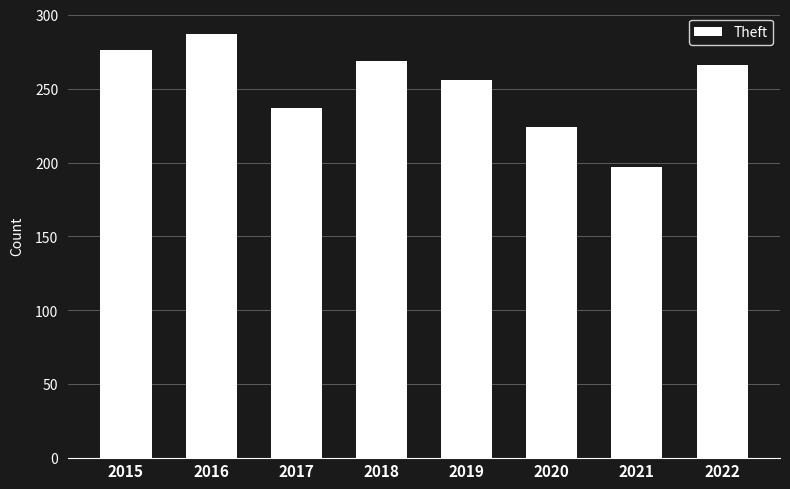

What is the sum of the values at 2017 and 2016?

524